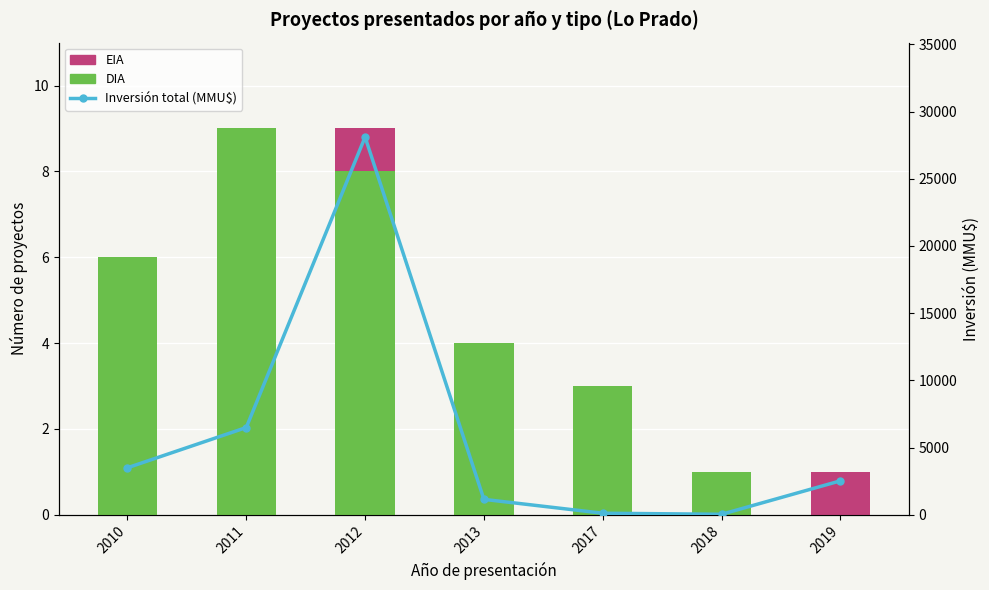

What is the value of the EIA bar at the 3rd from the left?

1